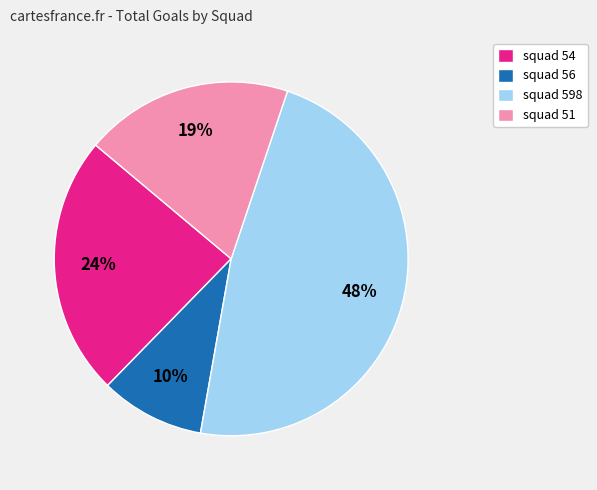

Rank the categories by value from highest to lowest.

squad 598, squad 54, squad 51, squad 56